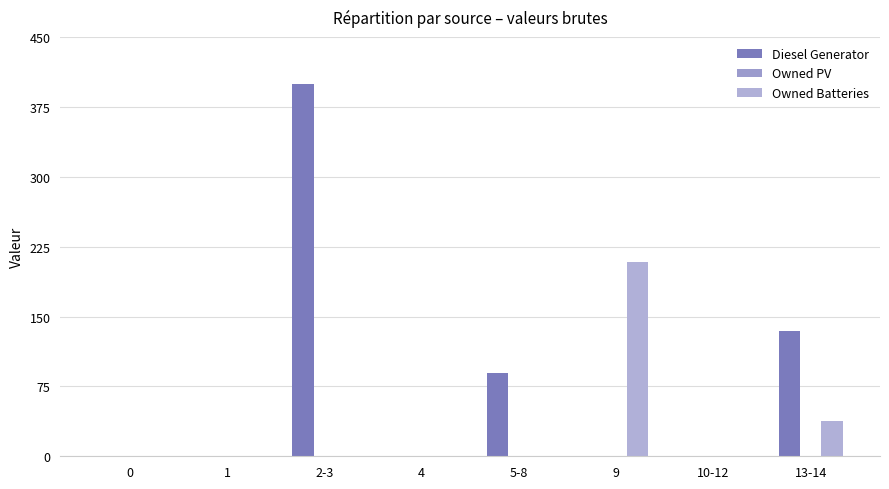

Are the bars horizontal?

No